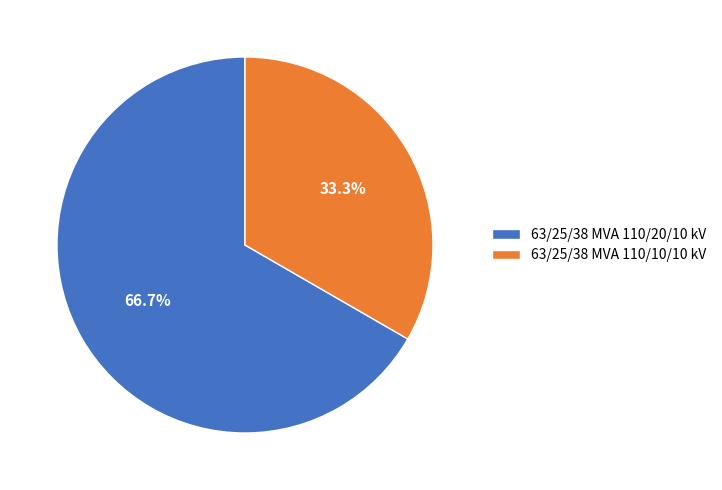

Is it true that 63/25/38 MVA 110/10/10 kV is 33% of the pie?

True